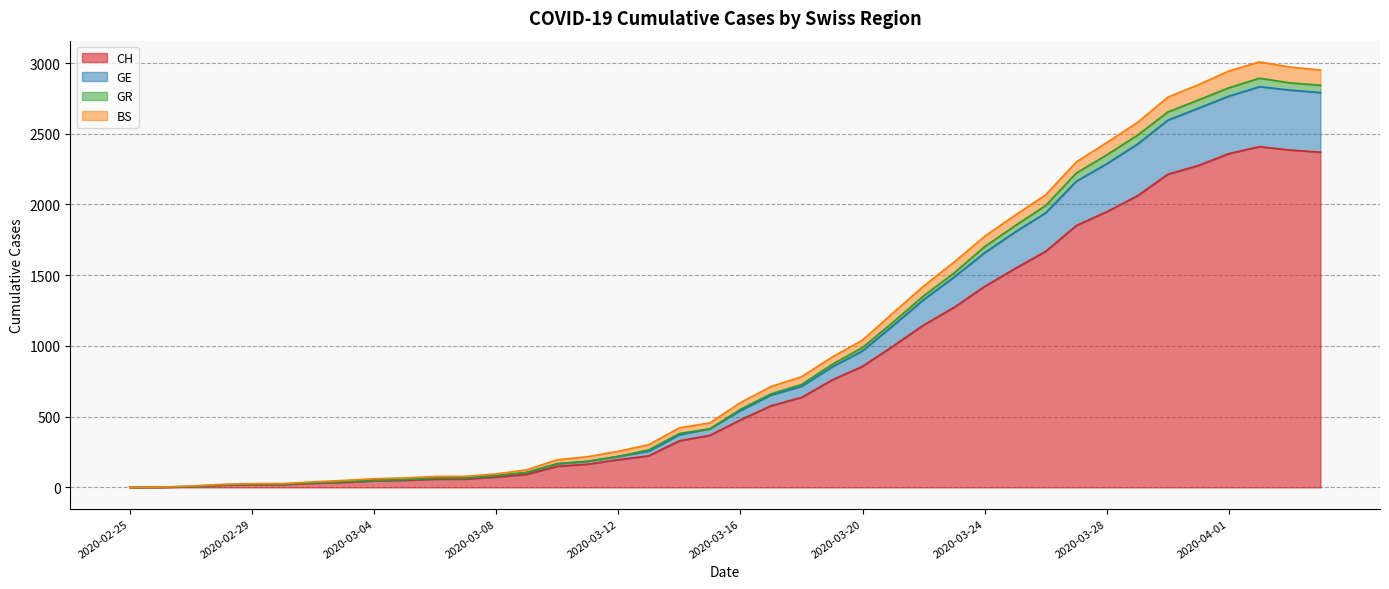

What is the difference between the second highest and minimum values in the CH series?

2385